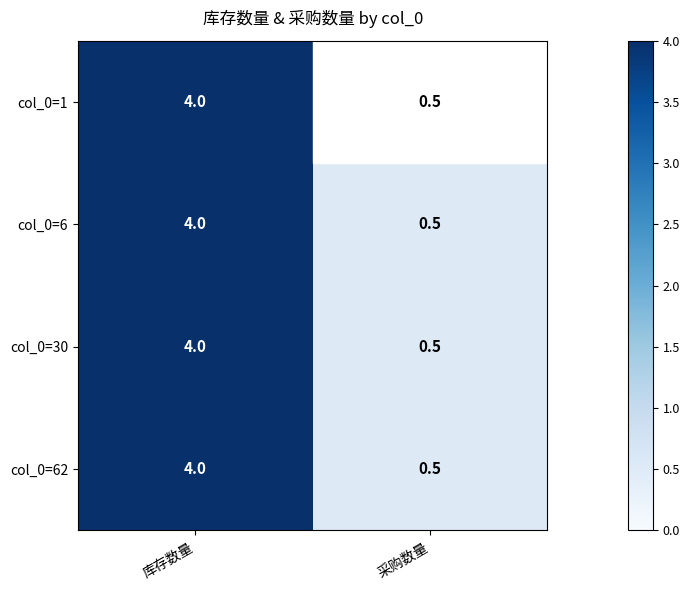

At which label is col_0=6 closest to 2?

采购数量